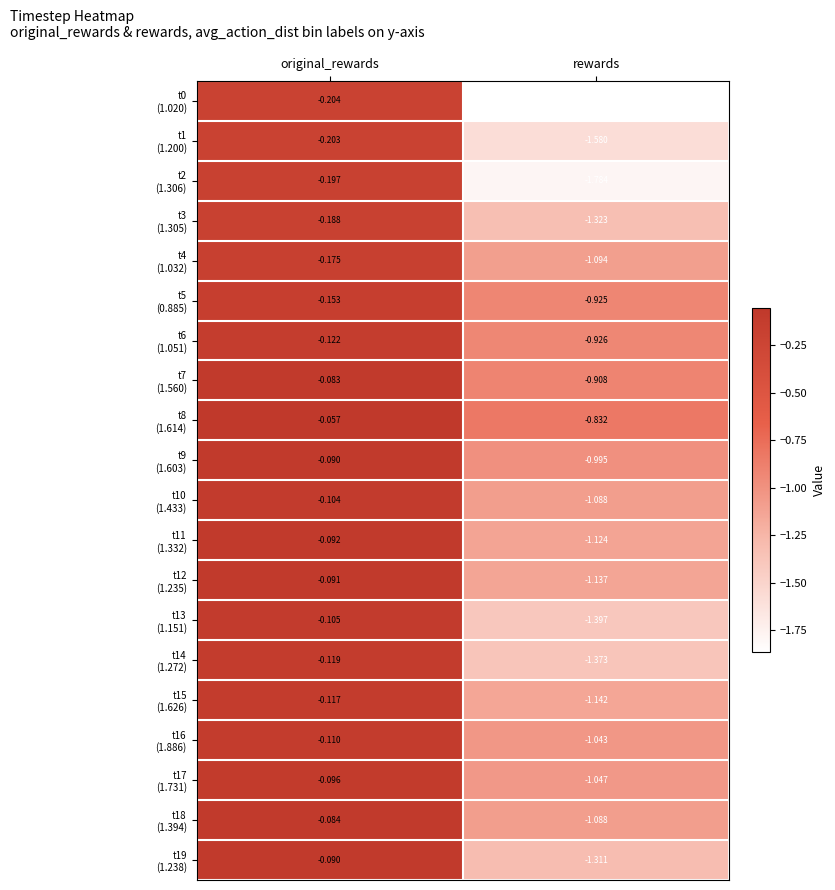

Which label corresponds to the smallest value in the chart?

rewards